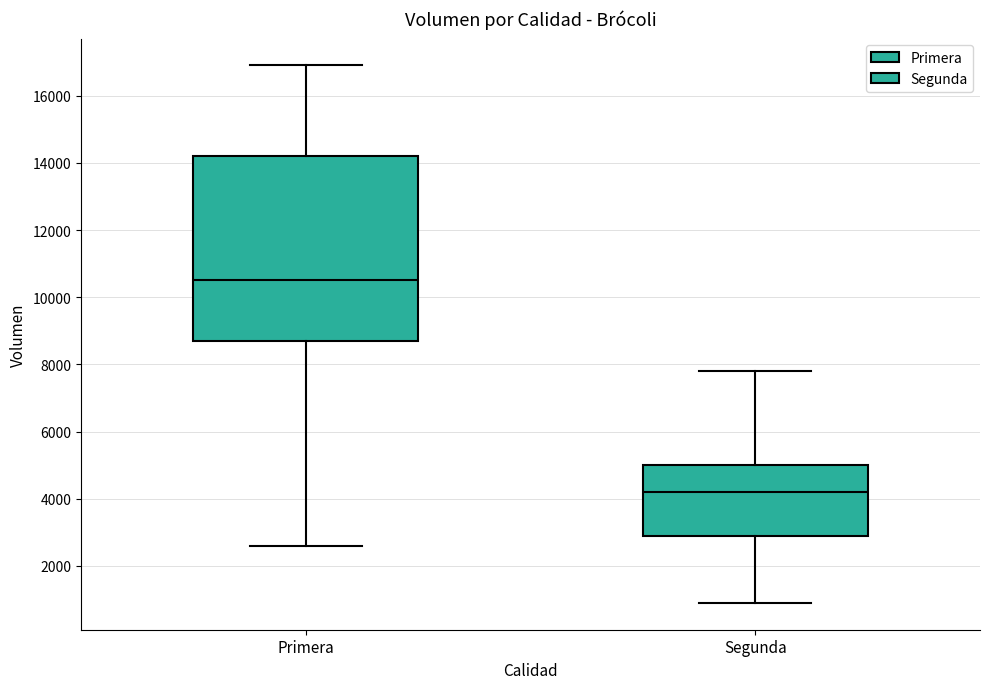

Where does the upper whisker of the box for Segunda end on the y-axis? The values are not printed on the chart, so give them approximately, as read against the axis.

7800